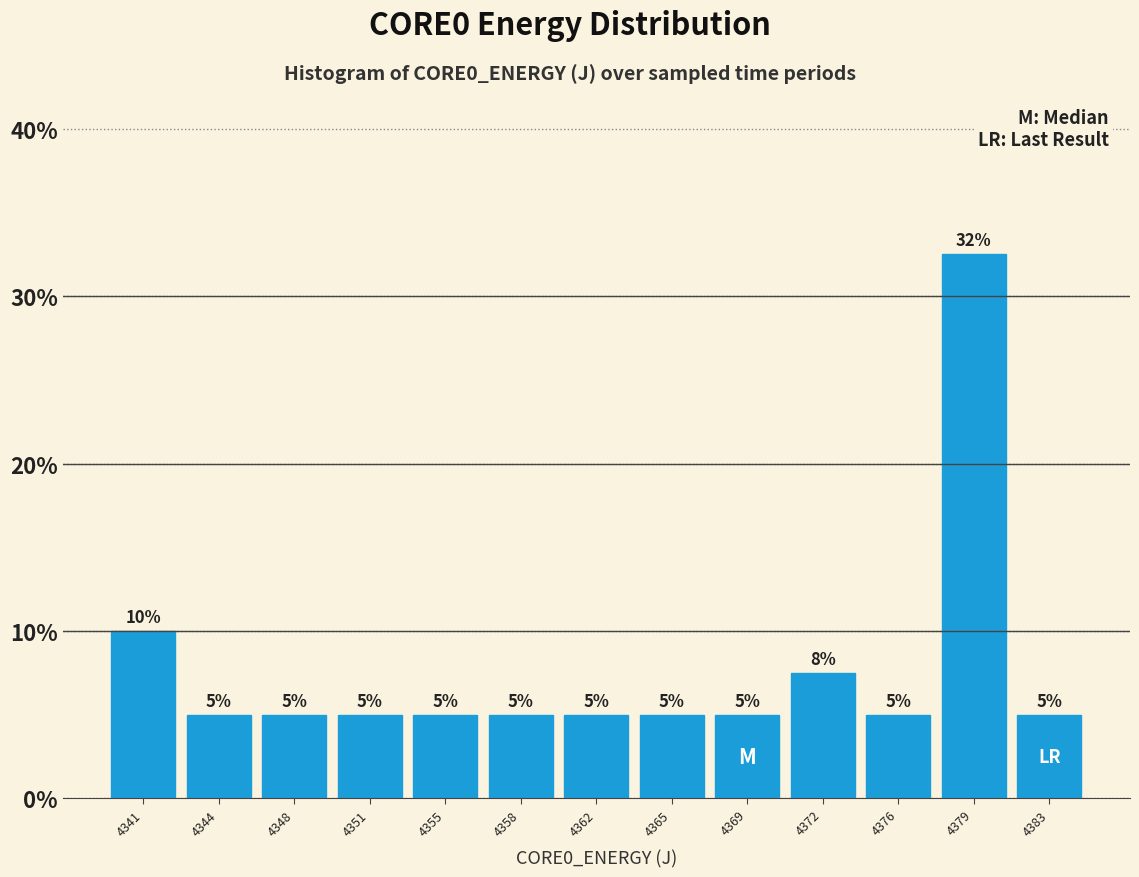

Over which range of the x-axis is the bar tallest?

4377.5 to 4381.0